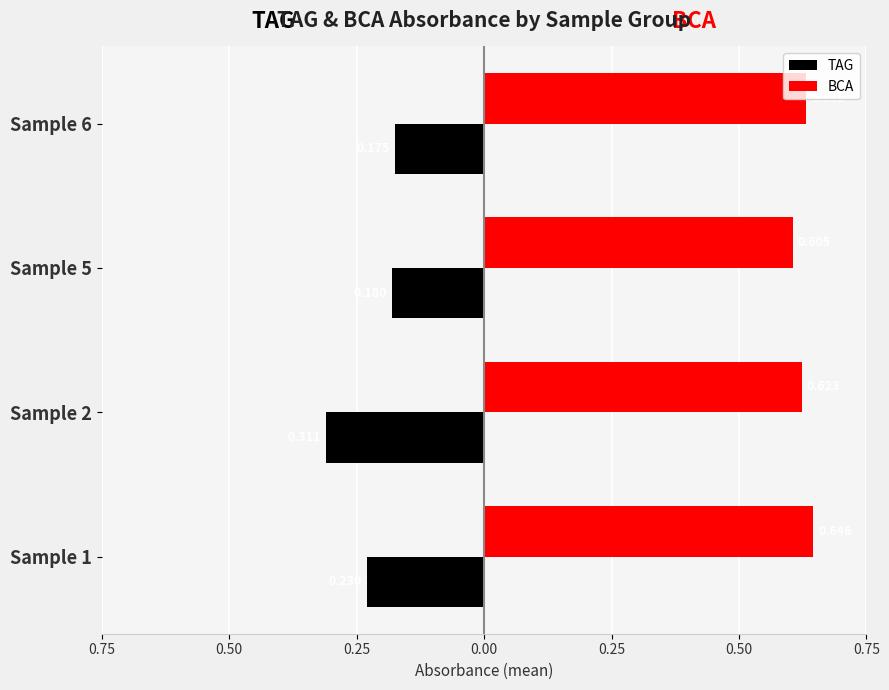

What are all the series names shown in the legend?

TAG, BCA